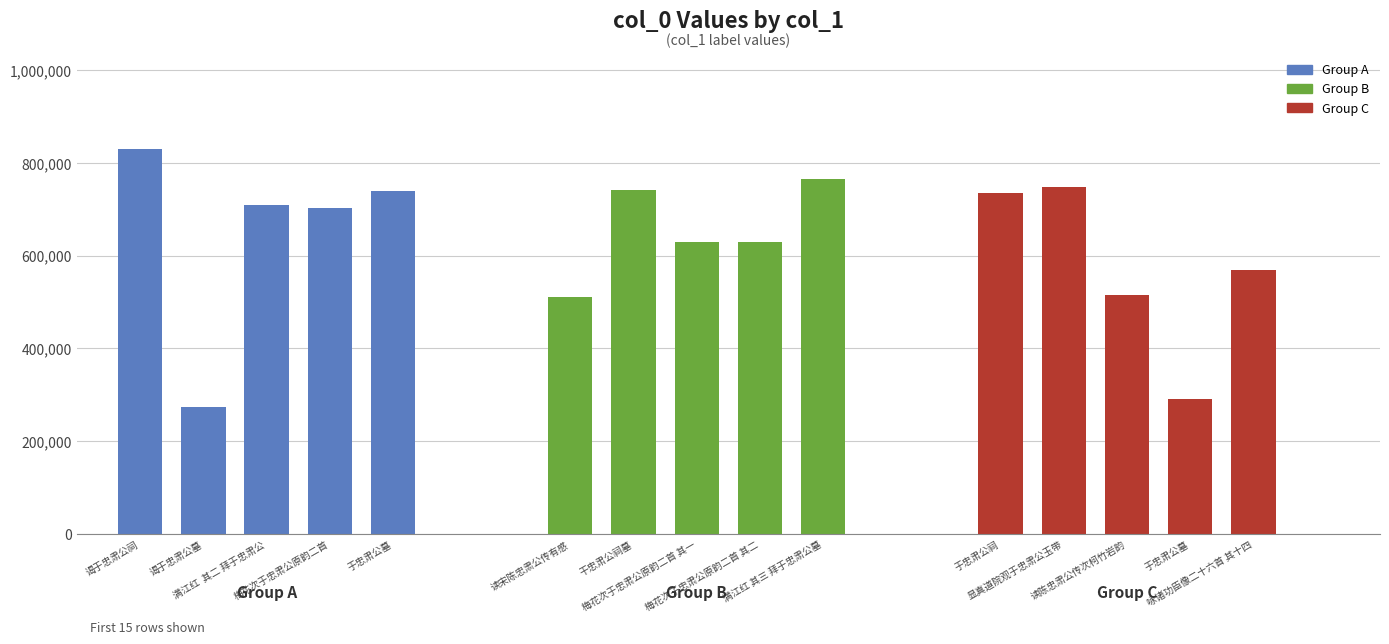

How many bars are there in total?

15